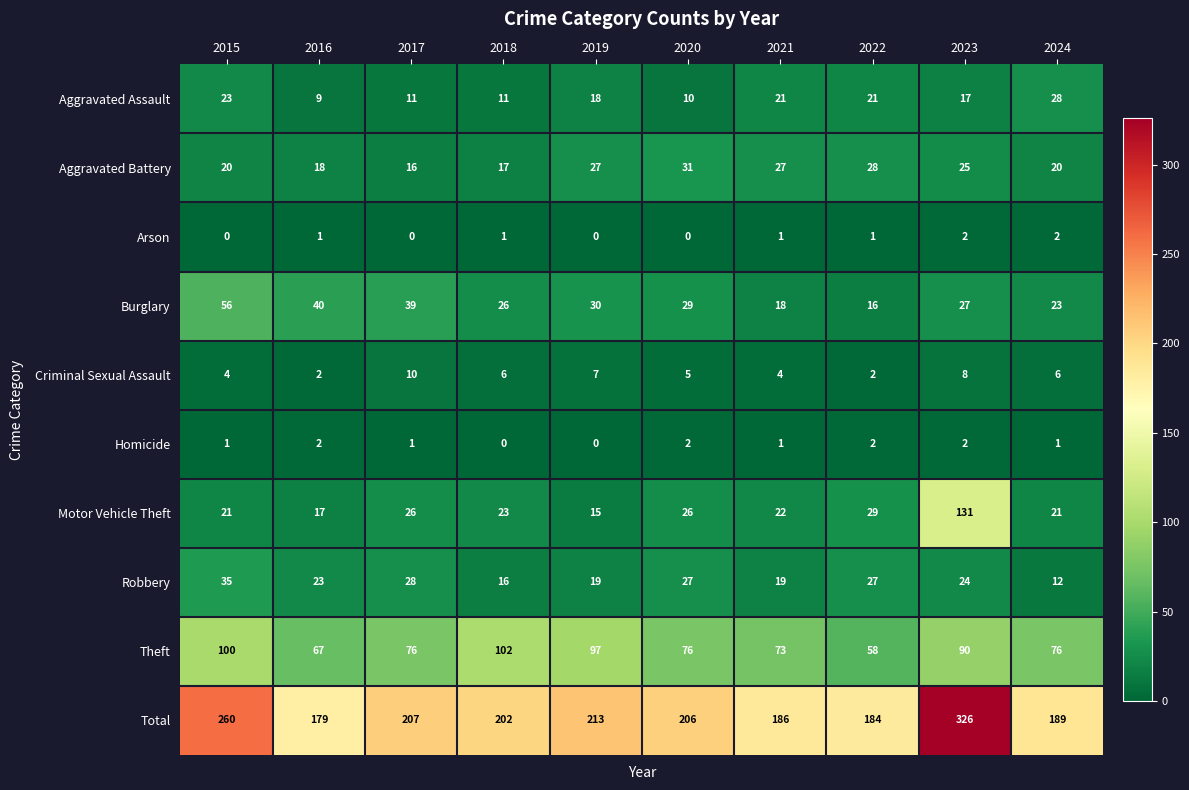

What is the total value across all series at 2024?

378